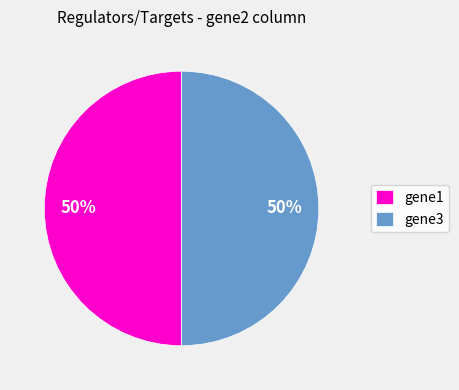

Approximately how many times larger is the value at gene1 compared to gene3?

1.0